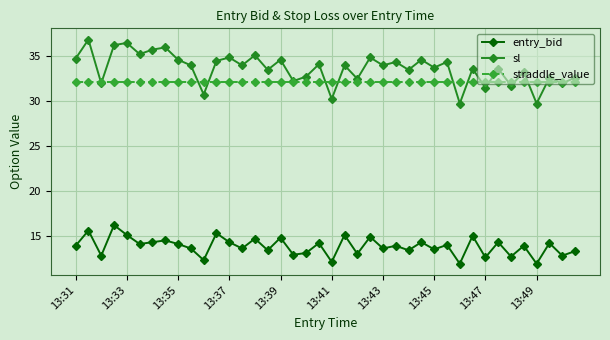

What is the smallest value displayed?

11.9